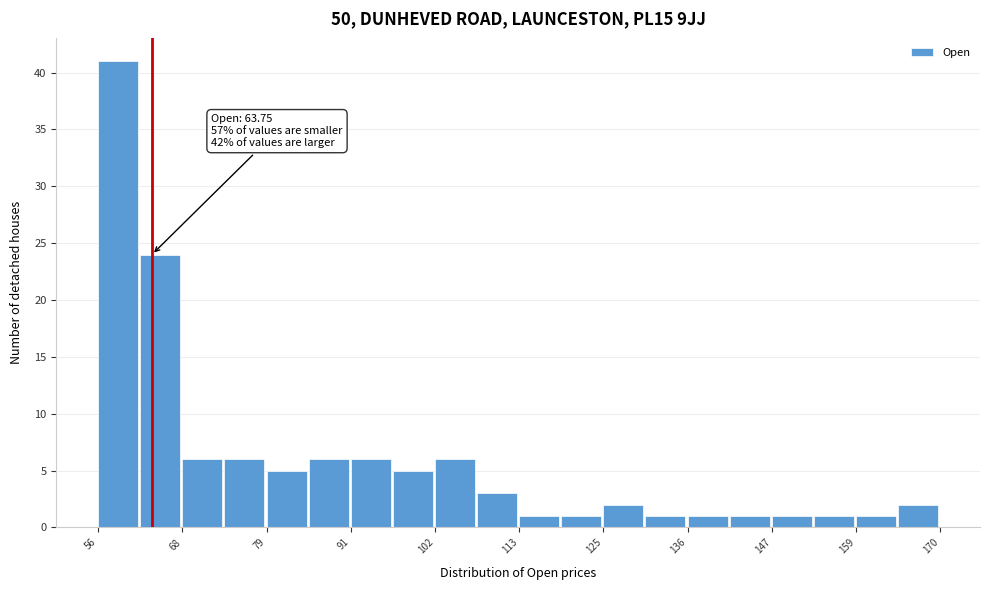

Read against the x-axis, roughly where is the centre of the tallest bar?

60